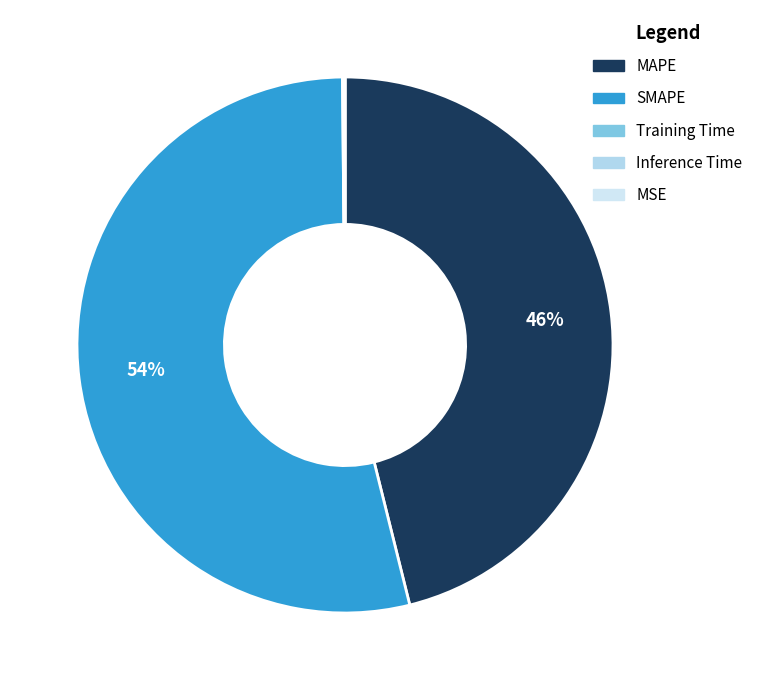

What is the largest slice in the pie chart?

SMAPE